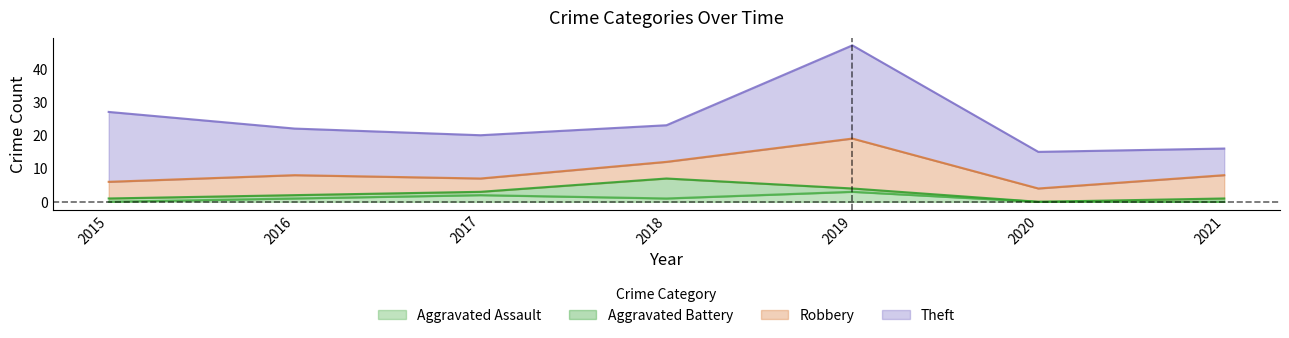

At which category is the sum across all series the highest?

2019